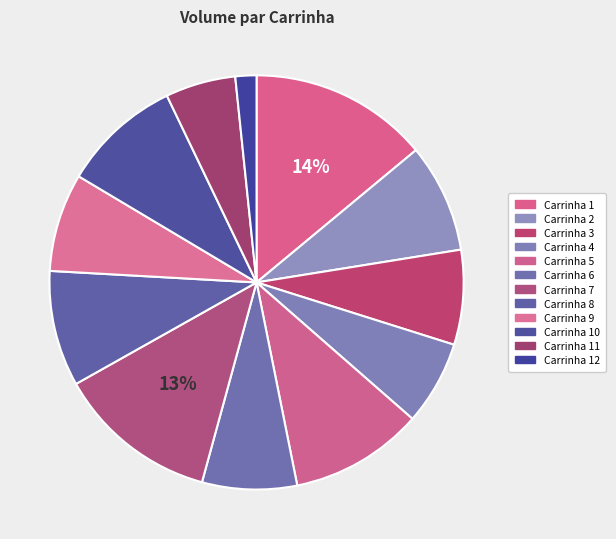

Count the number of slices in the pie.

12